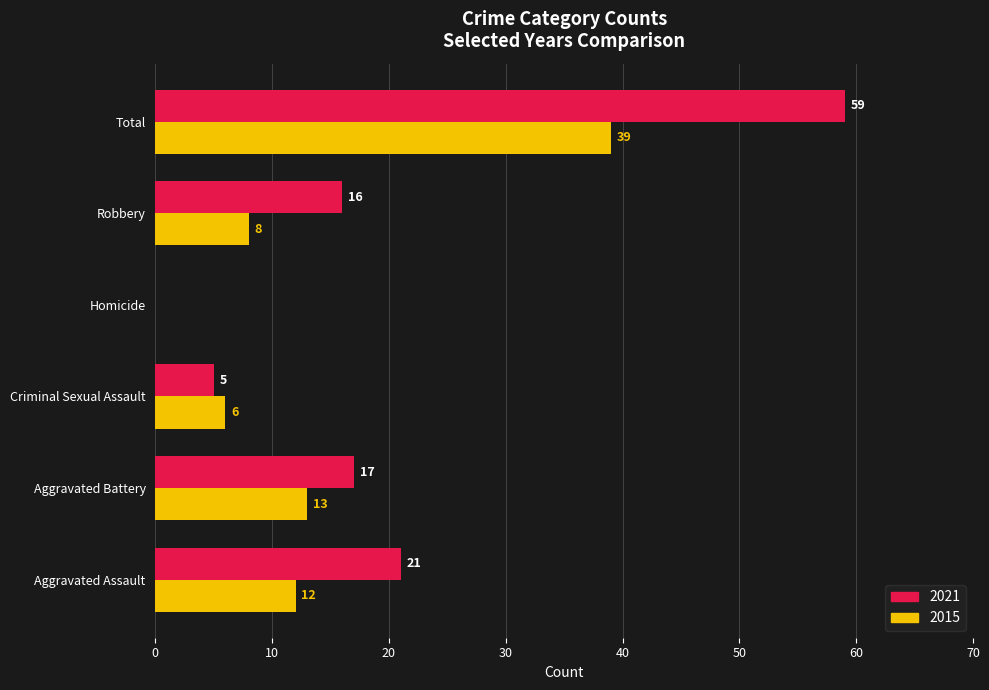

The value of 2021 at Total is 103. True or false?

False